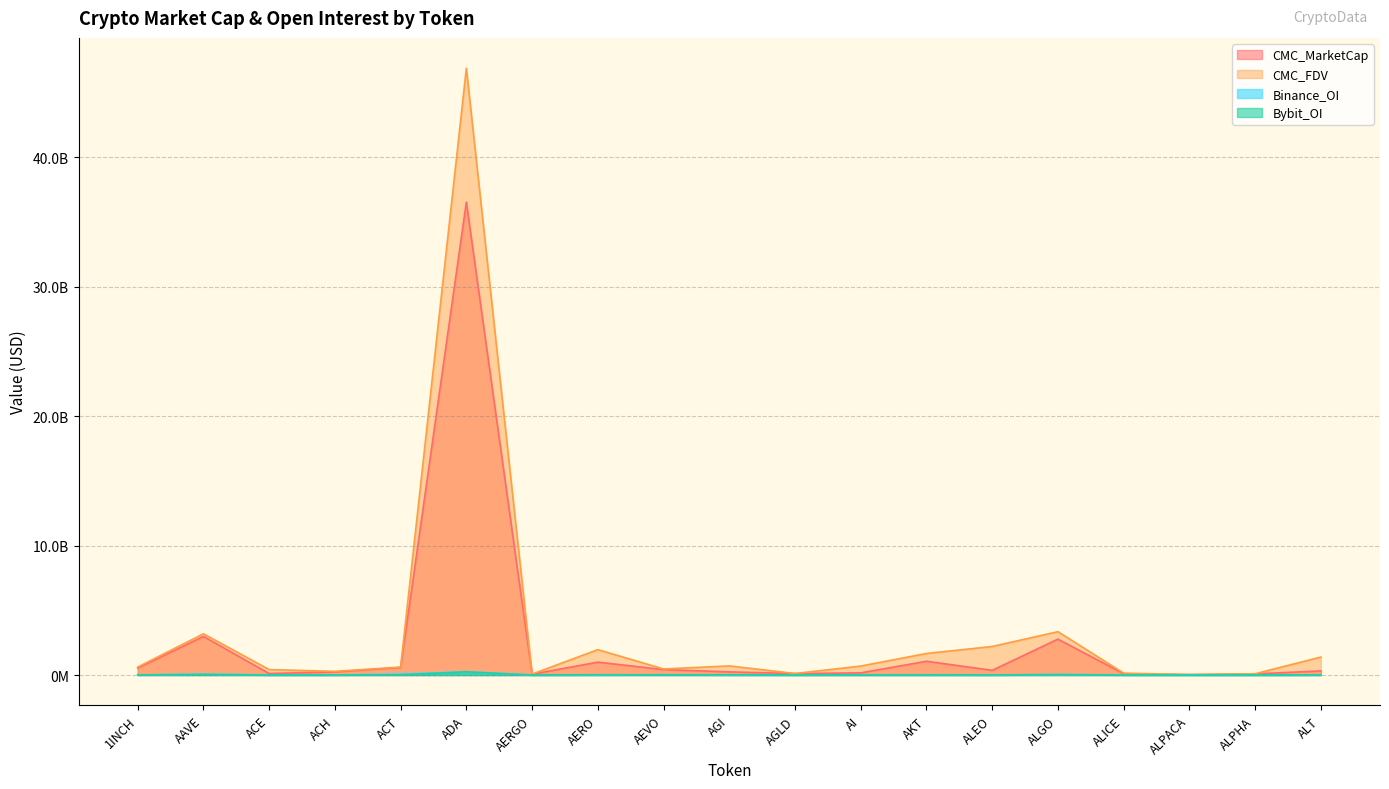

The value of CMC_FDV at ACT is 1055150256. True or false?

False